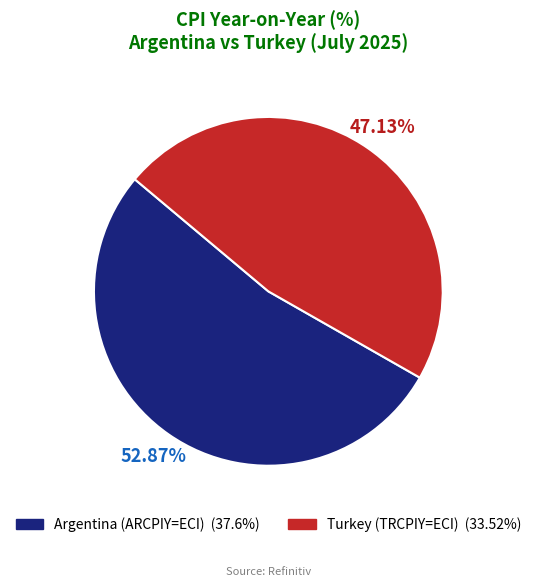

Does any single category account for the majority?

Yes